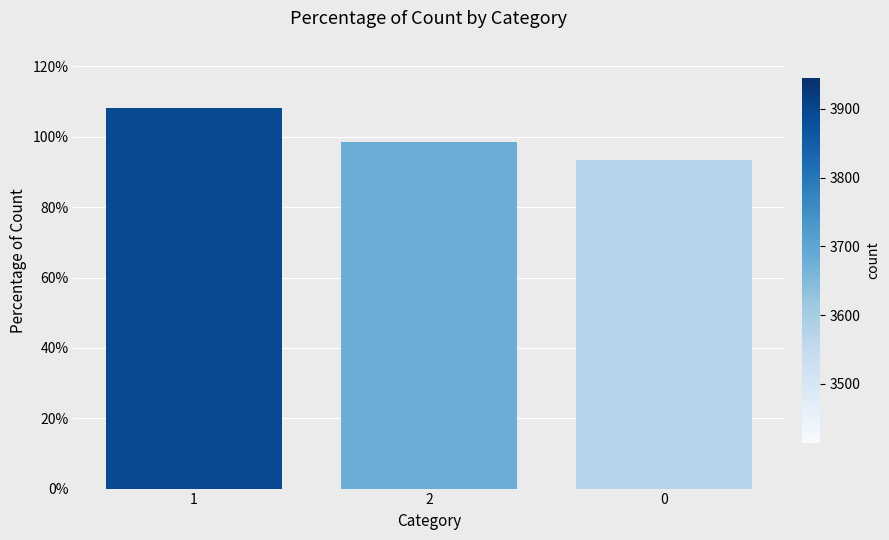

Which has a higher value, 1 or 2?

1